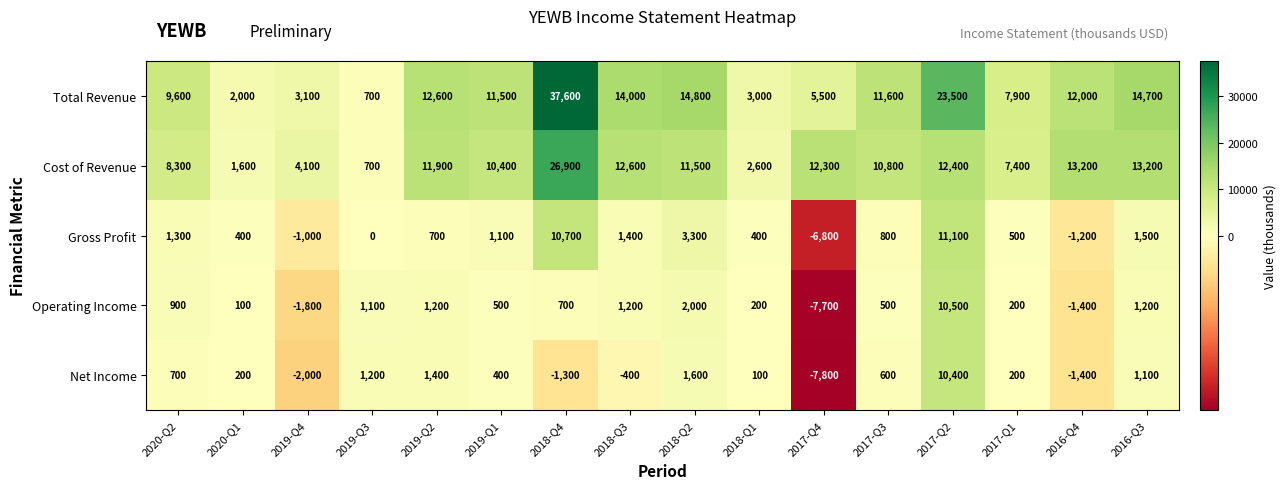

How many categories are shown in the chart?

16